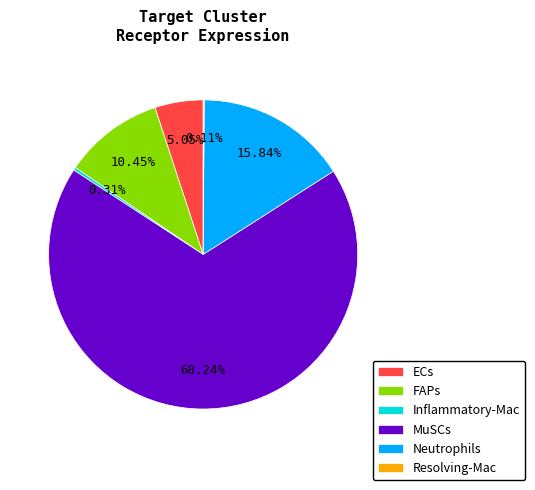

Is it true that Inflammatory-Mac is 14% of the pie?

False